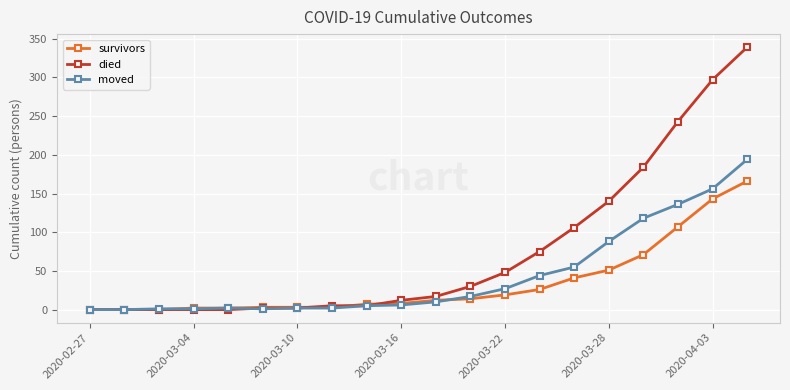

List the series in order of their peak value, highest first.

died, moved, survivors